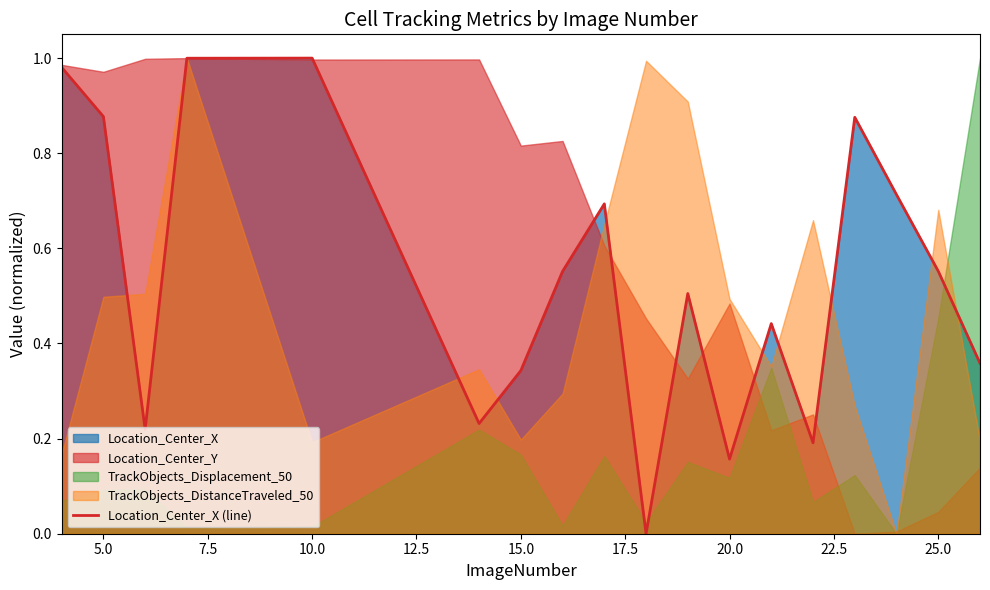

The value at 25.0 is -0.5. True or false?

False